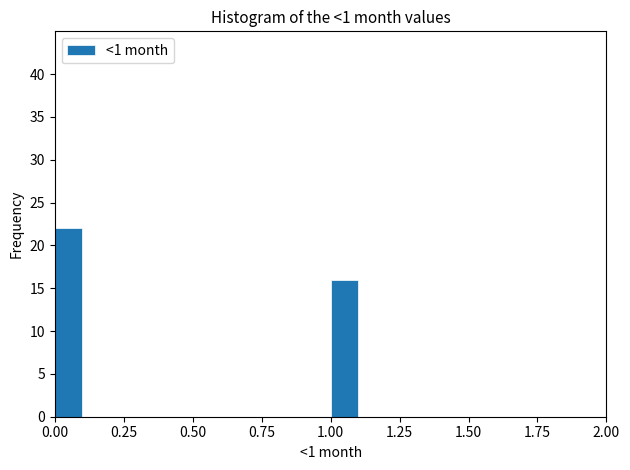

Around what value on the x-axis is the tallest bar? Give the approximate position of its centre, as read against the axis.

0.05